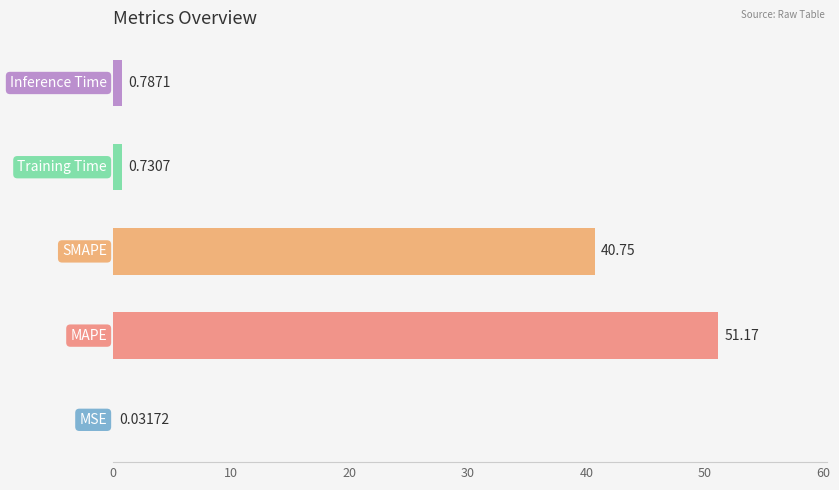

What is the sum of all values?

93.5